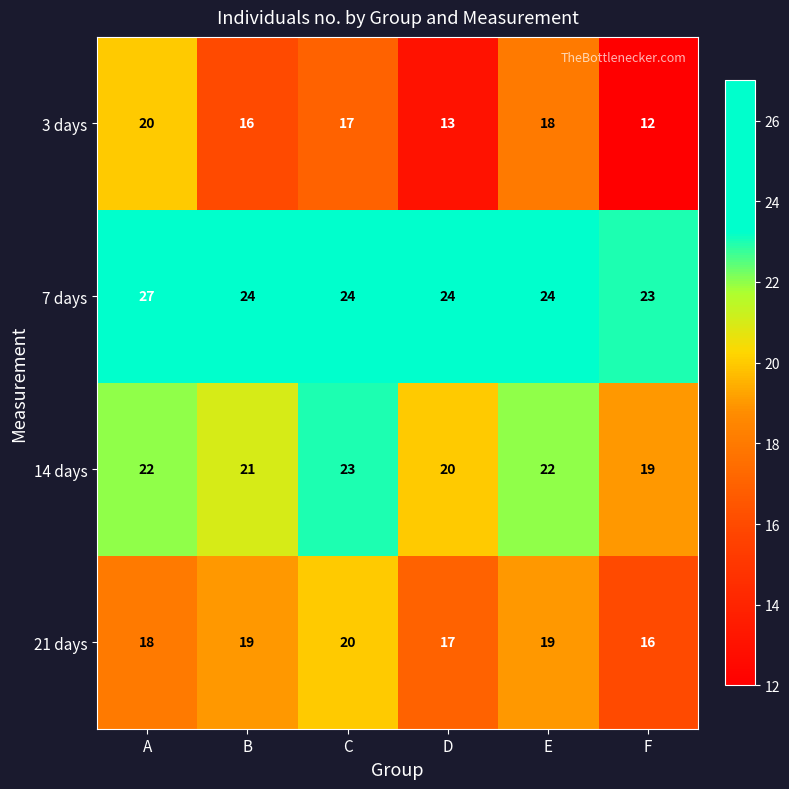

What is the difference between the maximum and minimum values in the 21 days series?

4